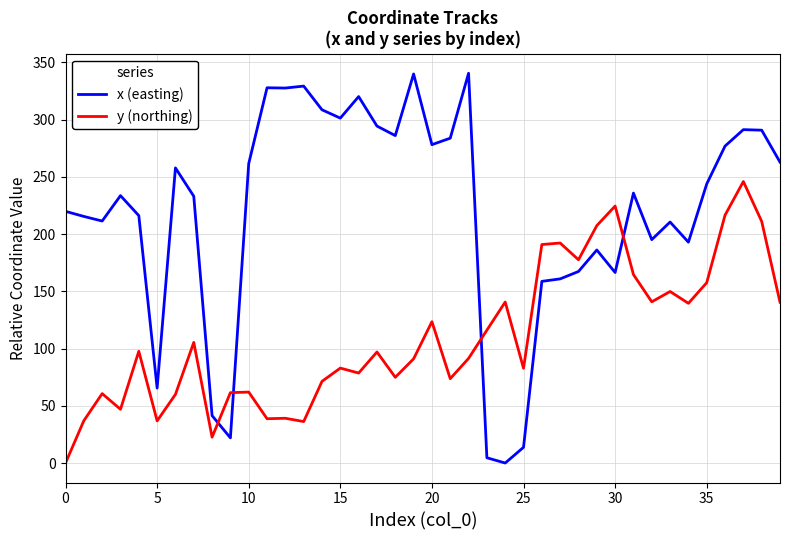

What is the difference between the maximum and minimum values in the x (easting) series?

340.4